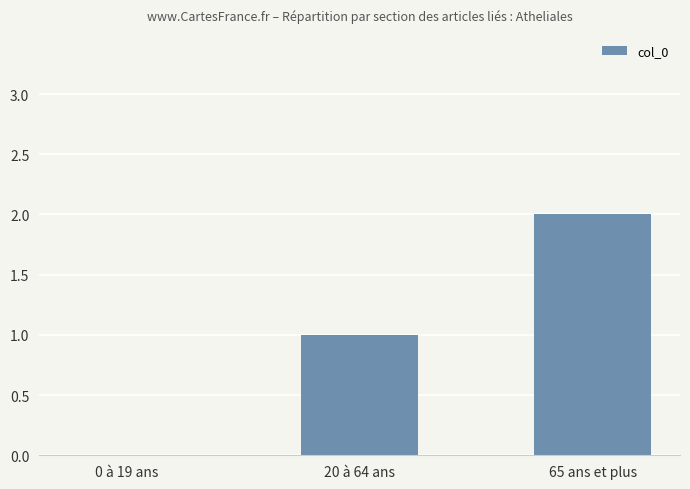

Are the bars horizontal?

No